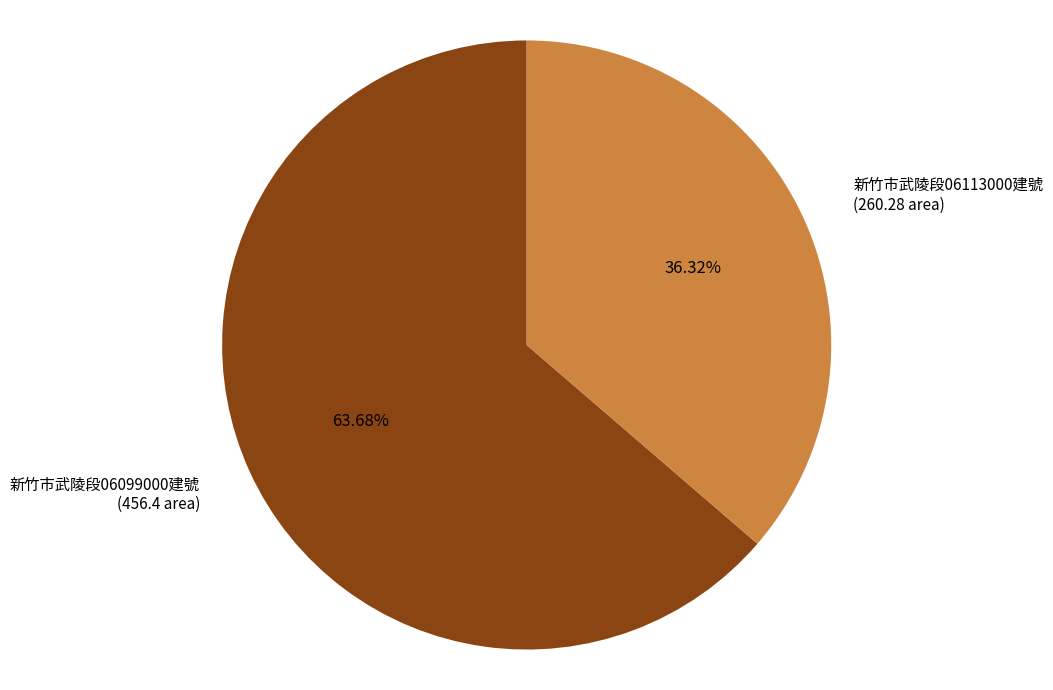

Does any single category account for the majority?

Yes